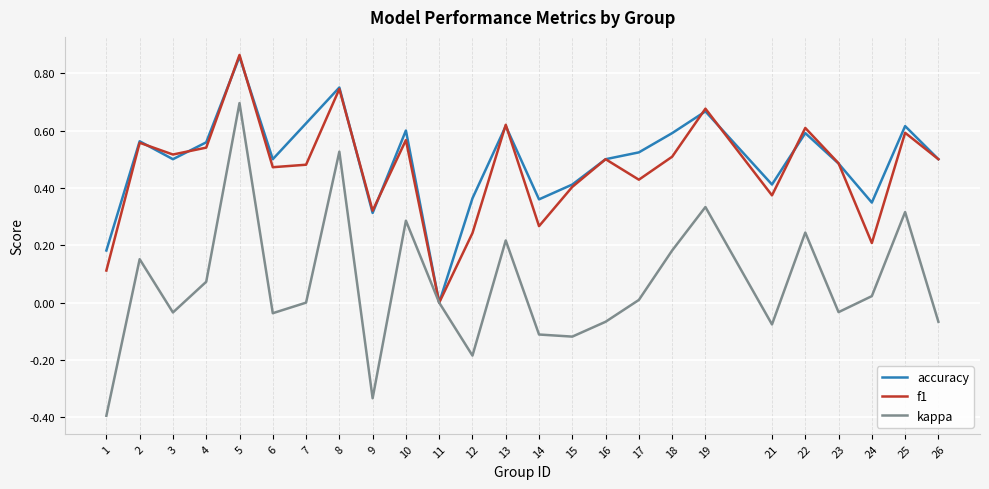

Is this an area chart (filled region under the line)?

No